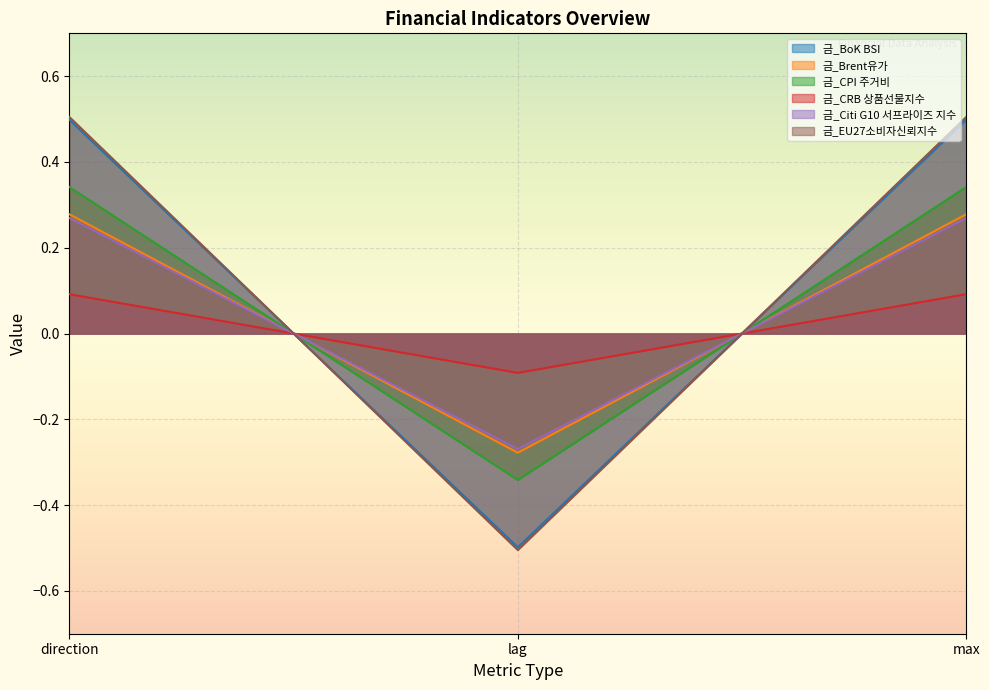

How many data points in 금_EU27소비자신뢰지수 are less than 0?

1